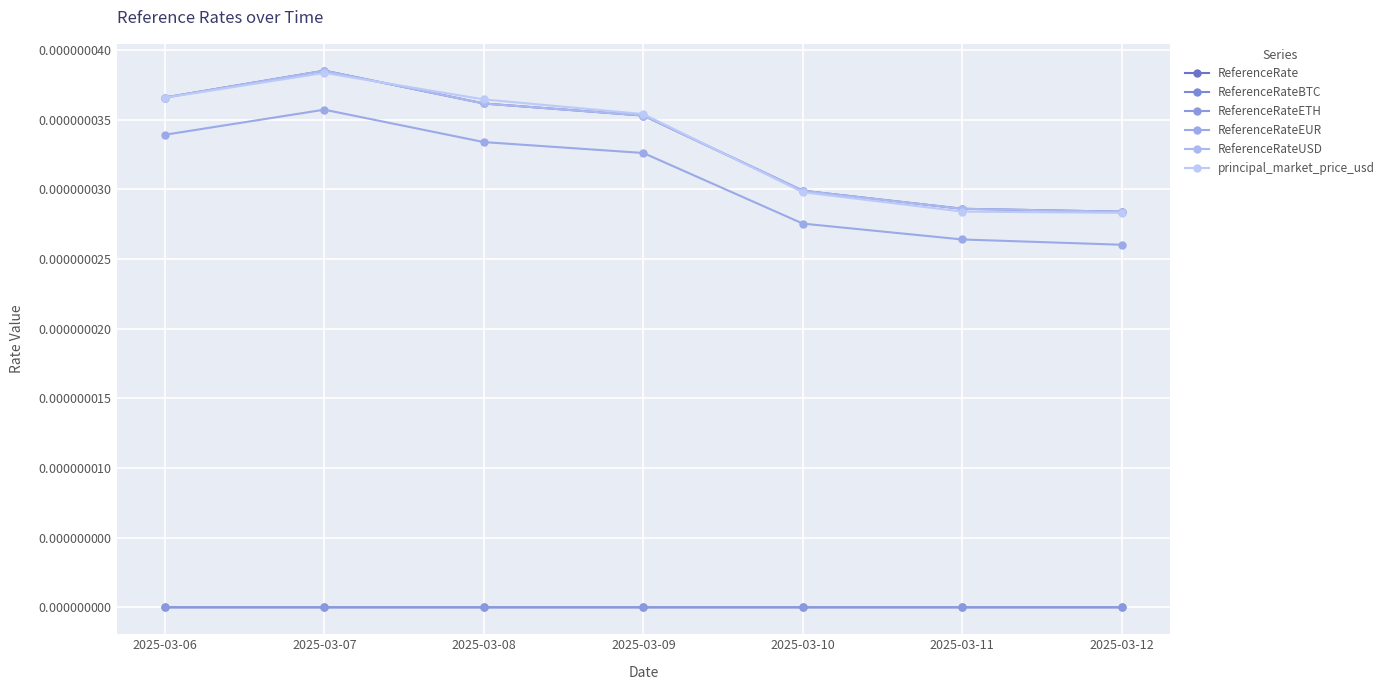

Is this an area chart (filled region under the line)?

No